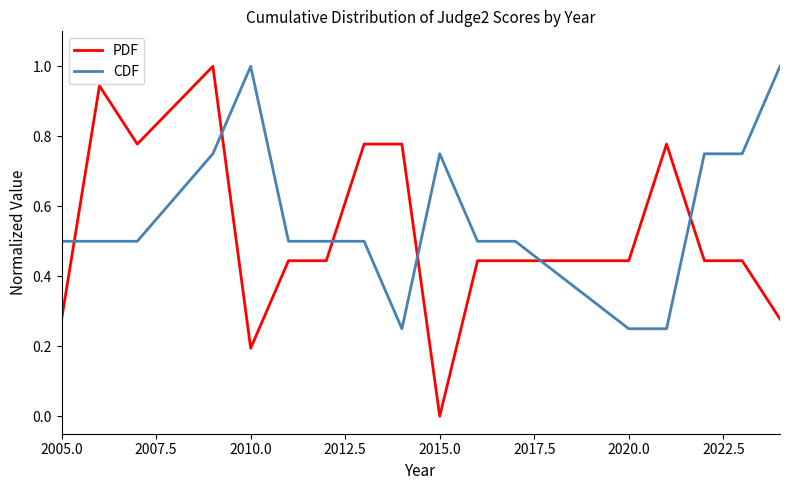

Which series has the widest spread of values?

PDF